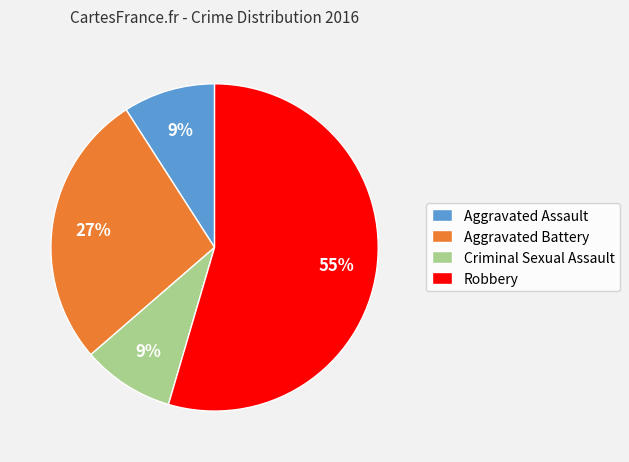

Count the number of slices in the pie.

4